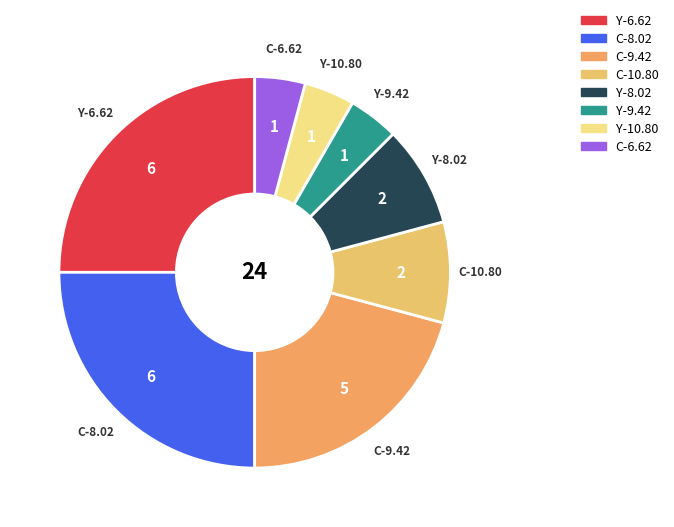

Does Y-10.80 account for over 50% of the chart?

No